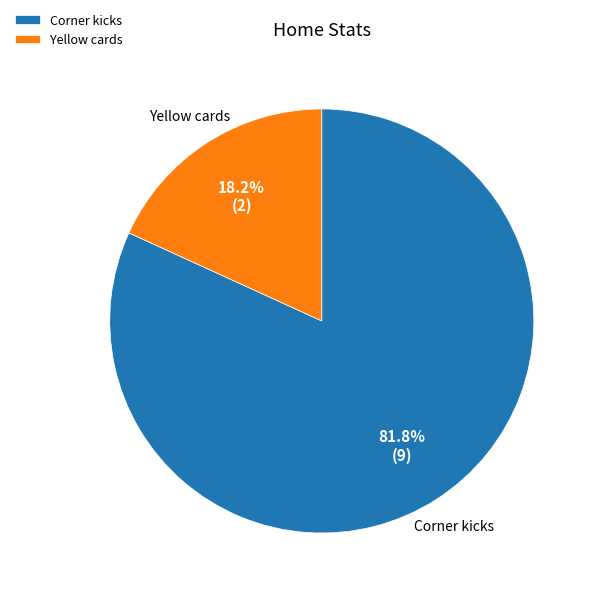

Count the number of slices in the pie.

2